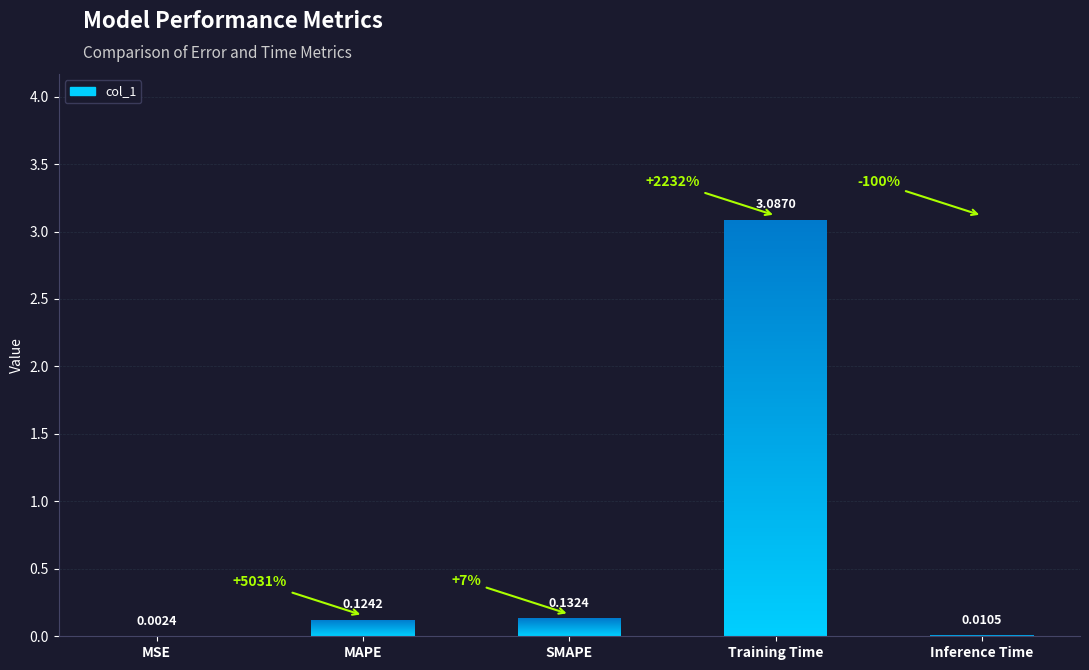

What is the label of the 5th bar from the left?

Inference Time